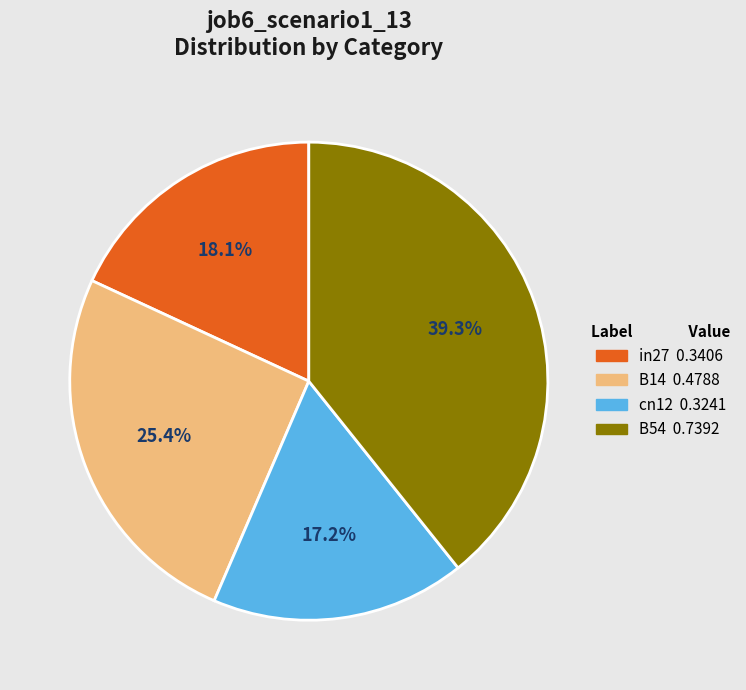

Does any single category account for the majority?

No